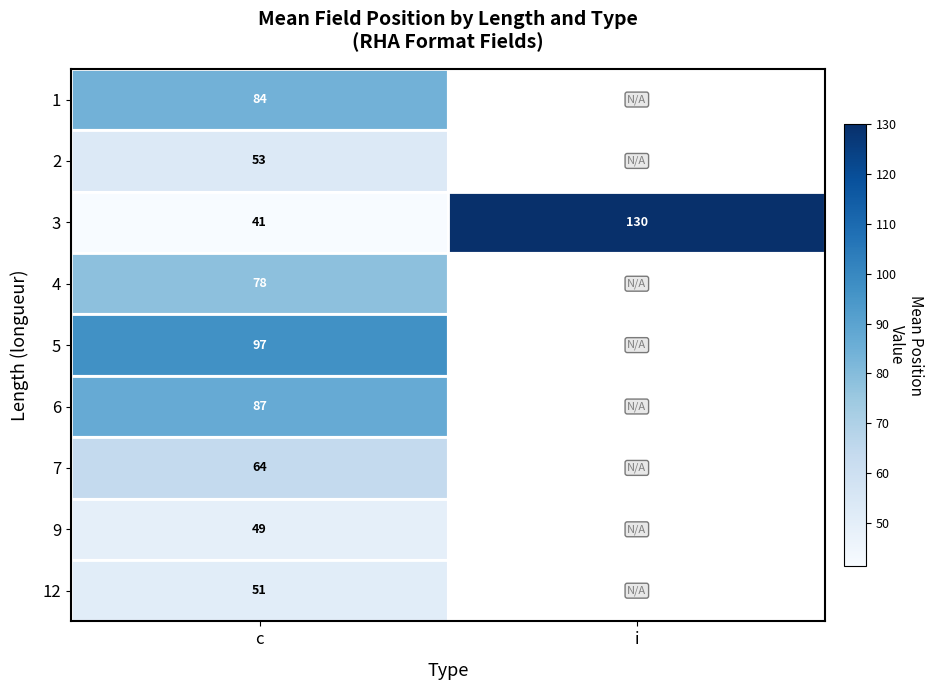

Which label corresponds to the smallest value in the chart?

c